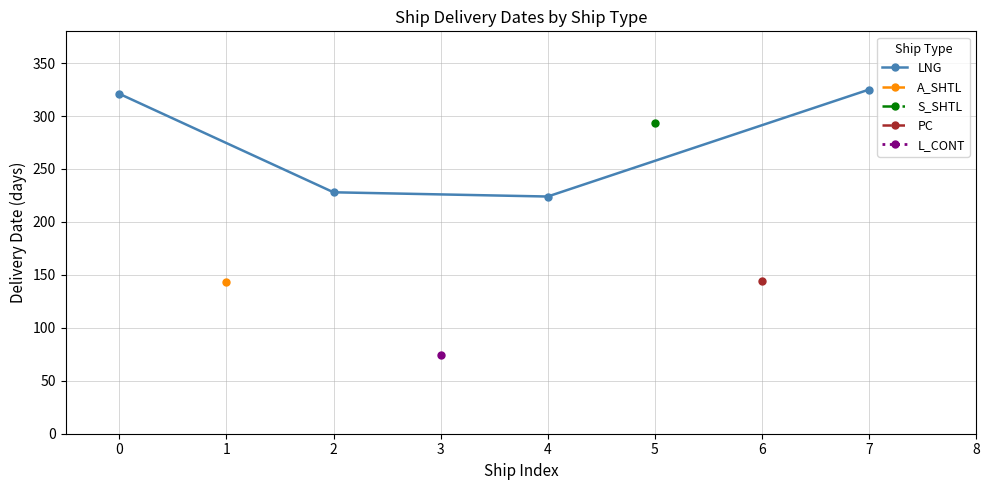

Does the chart display data point markers on the line(s)?

Yes